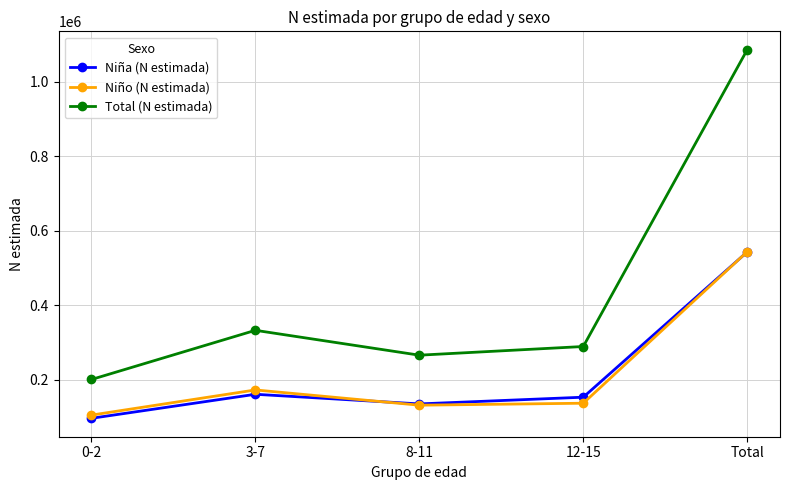

At how many categories does at least one series exceed 181754?

5